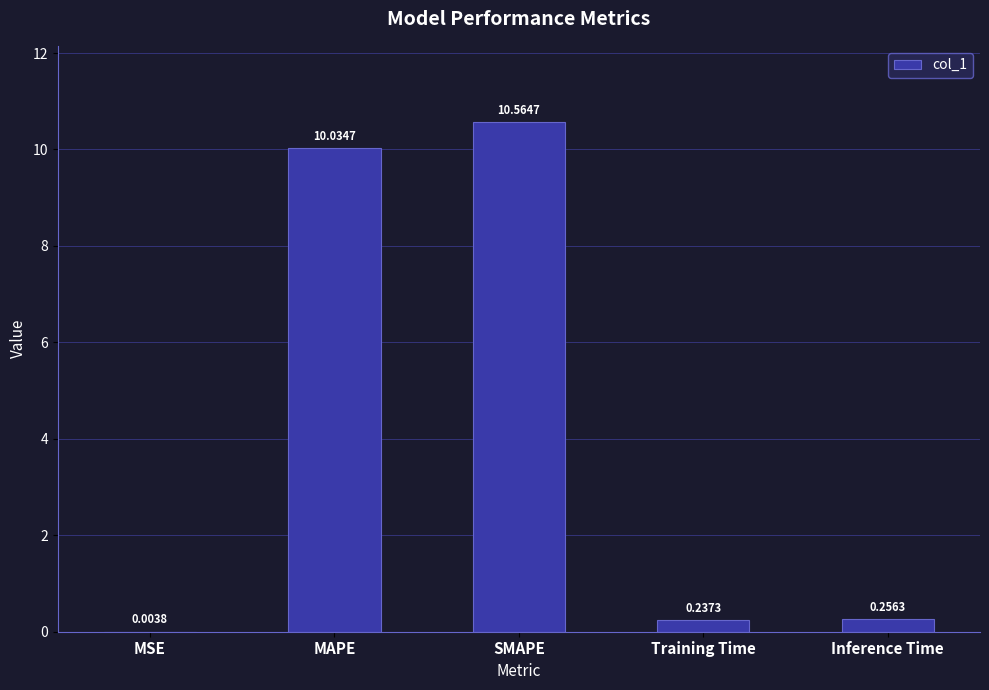

What is the change in value from SMAPE to Training Time?

-10.3